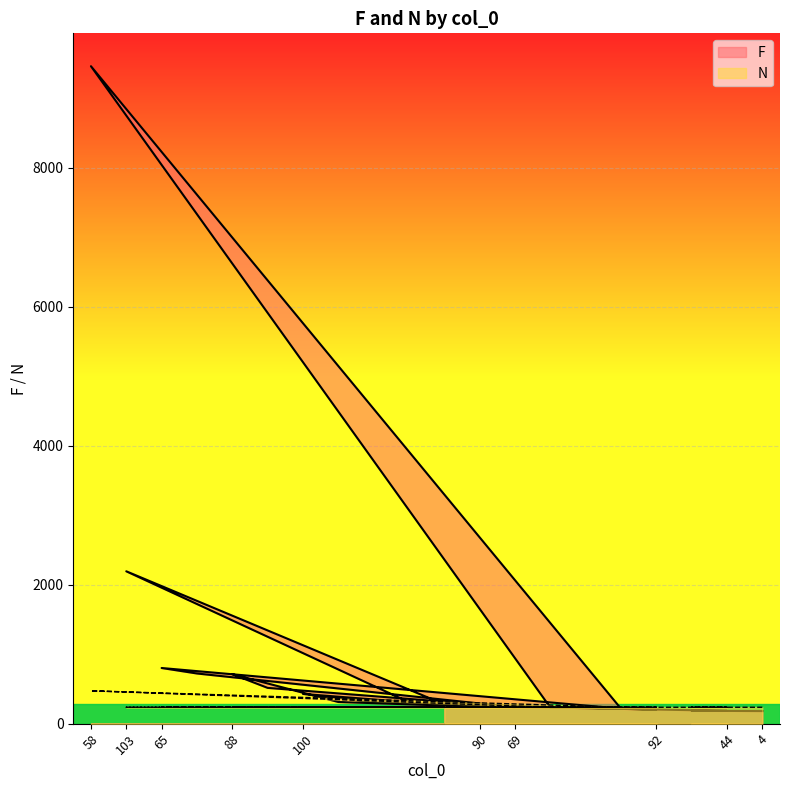

True or false: F and N cross at least once.

False